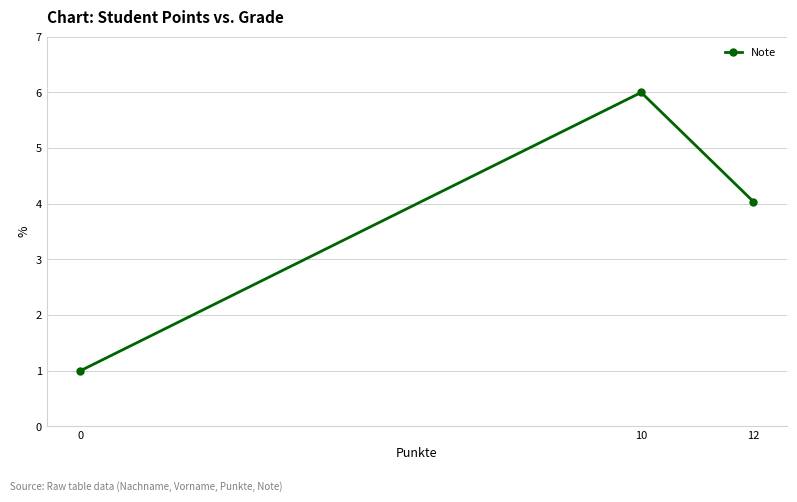

Between 0 and 12, which is larger?

12